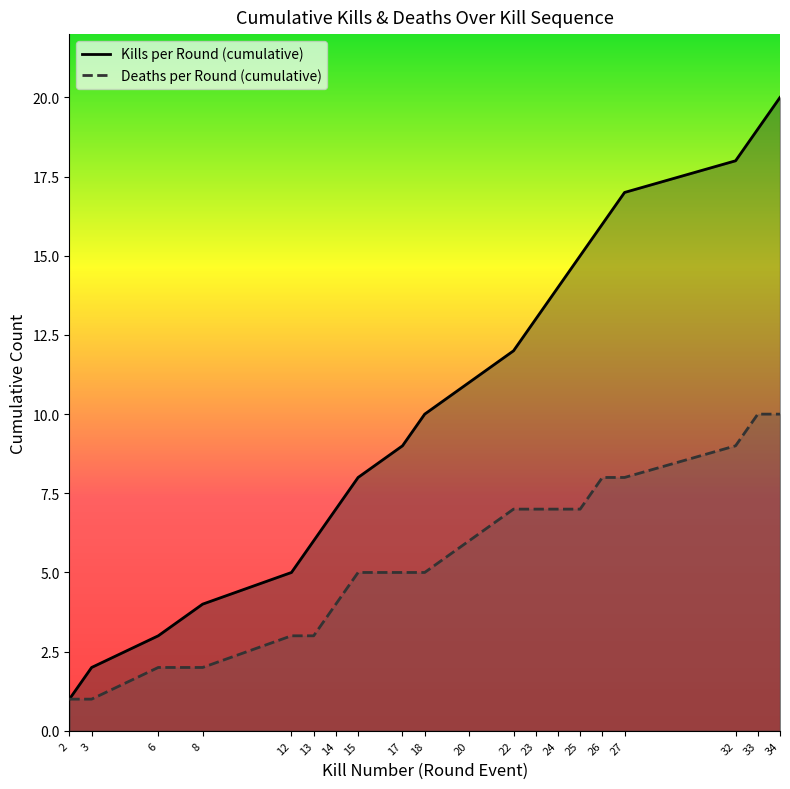

What is the sum of the Kills per Round (cumulative) values at 18 and 23?

23